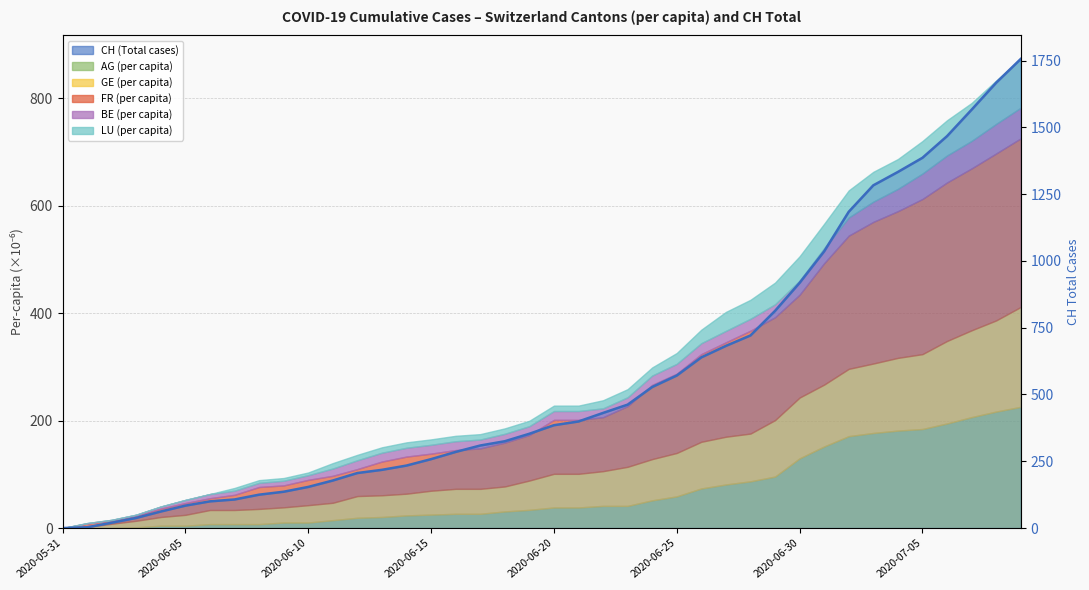

Reading left to right, what are all the values shown in this chart?

0	3	20	38	62	84	100	107	125	136	154	178	206	218	234	258	285	309	325	353	385	399	431	462	528	571	639	682	721	813	918	1036	1184	1283	1333	1386	1467	1566	1667	1756